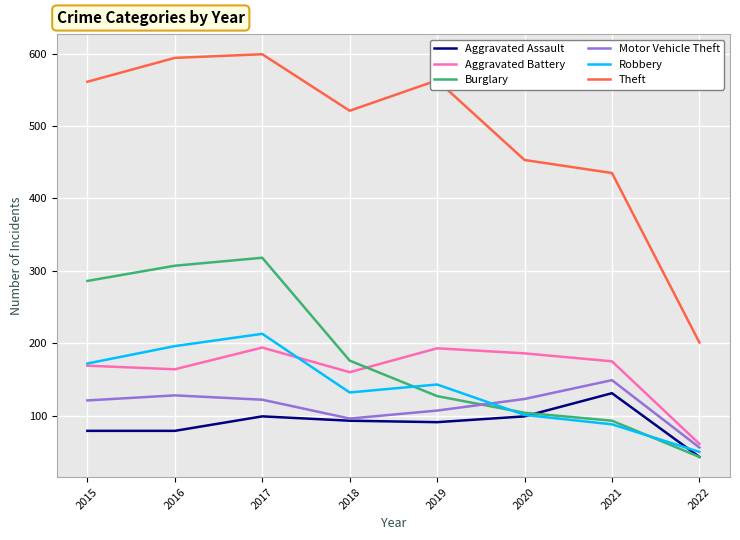

What is the difference between the highest and lowest values at 2022?

158